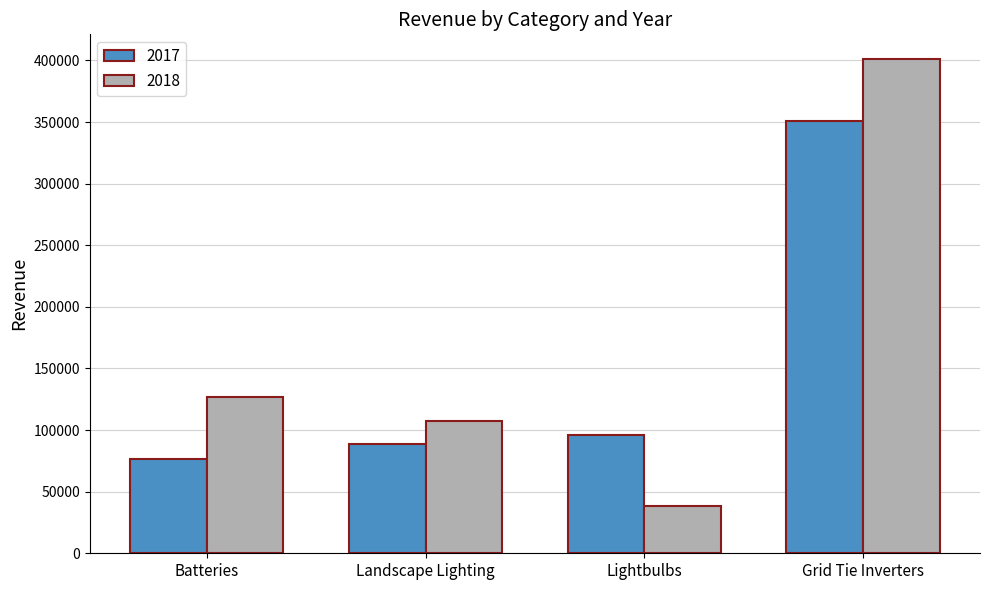

Count the number of data series in this chart.

2